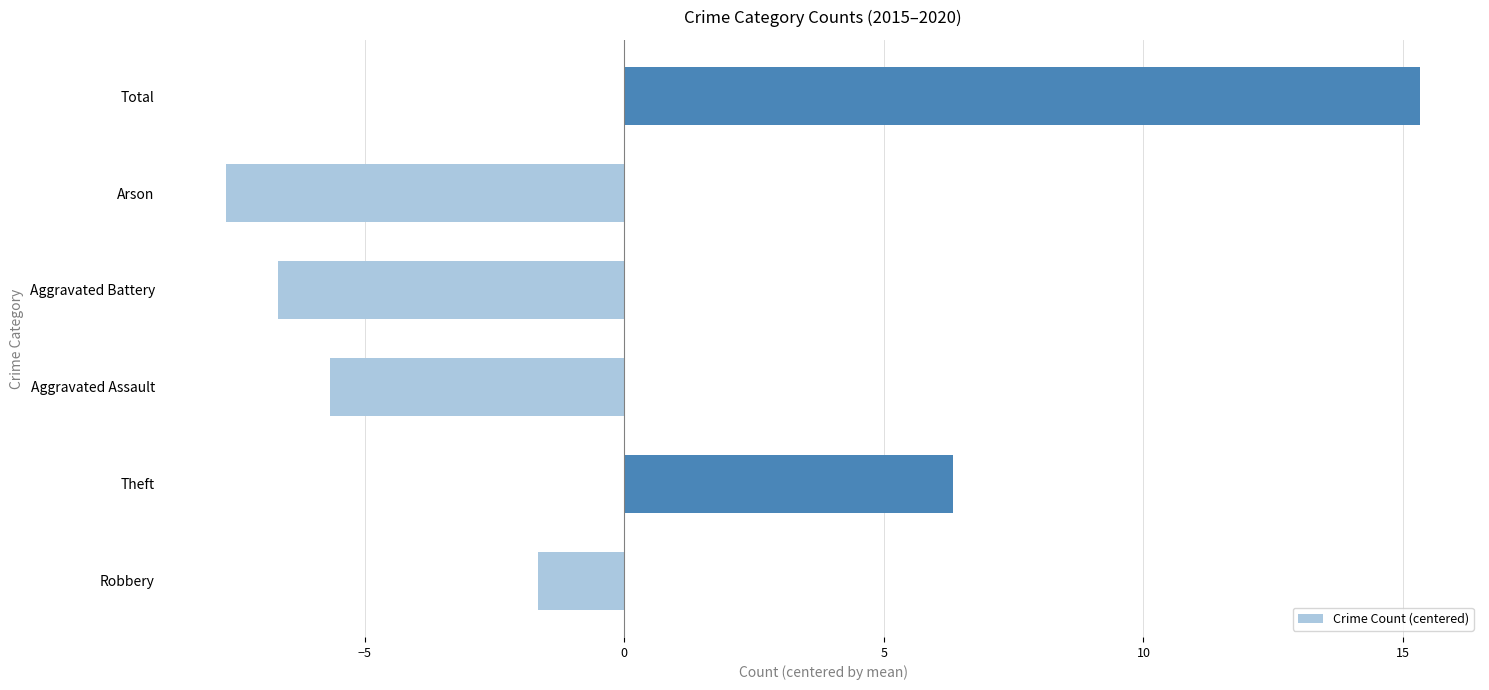

What is the maximum value shown in the chart?

15.3